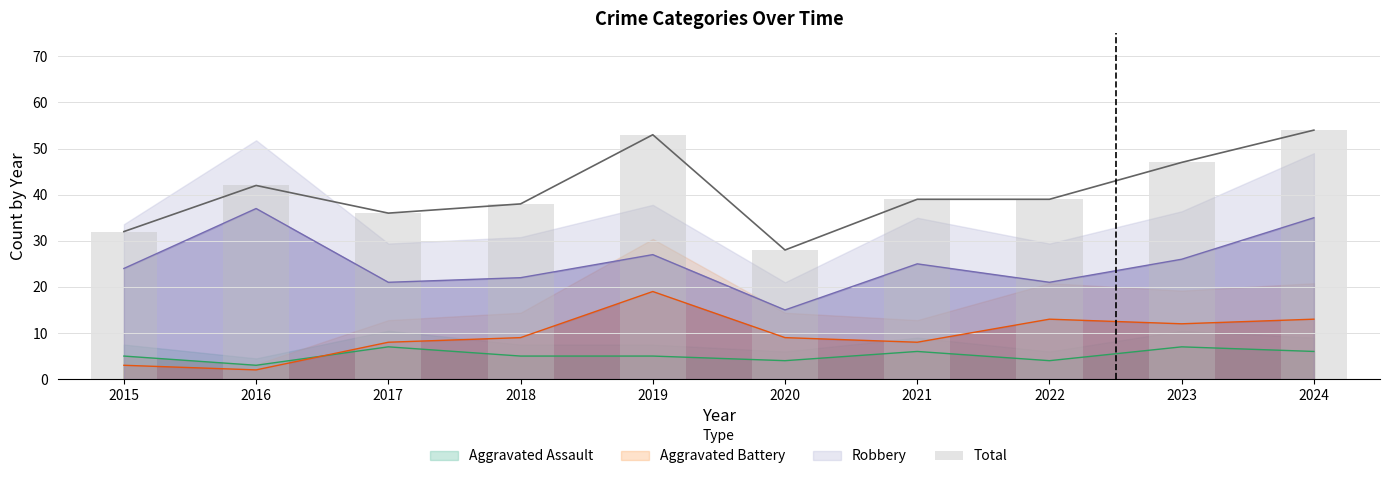

List the labels in order of value, smallest first.

2020, 2015, 2017, 2018, 2021, 2022, 2016, 2023, 2019, 2024